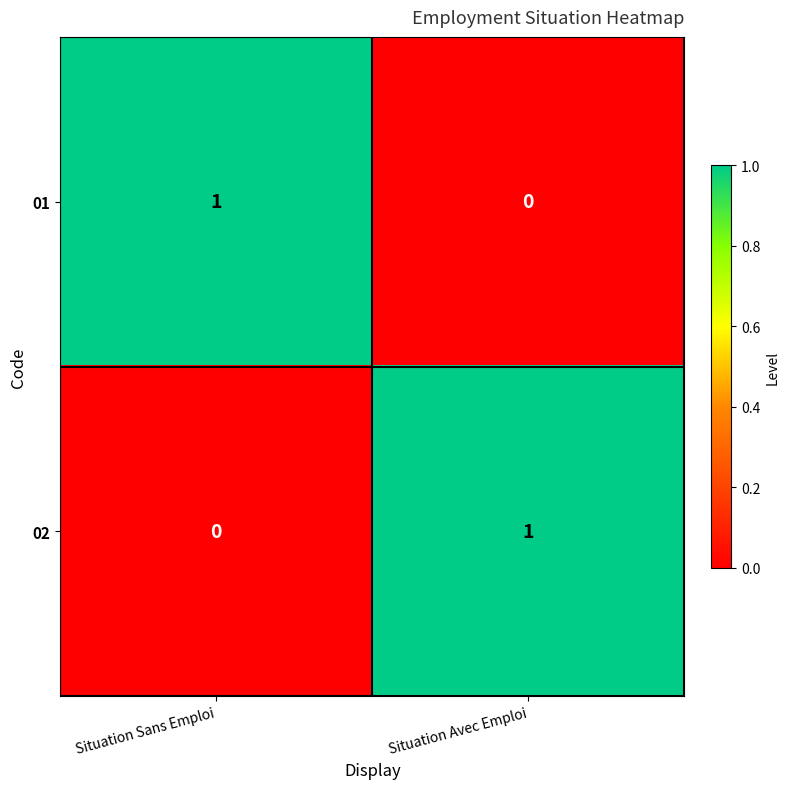

Is the value of 02 at Situation Sans Emploi greater than the value of 01 at Situation Sans Emploi?

No